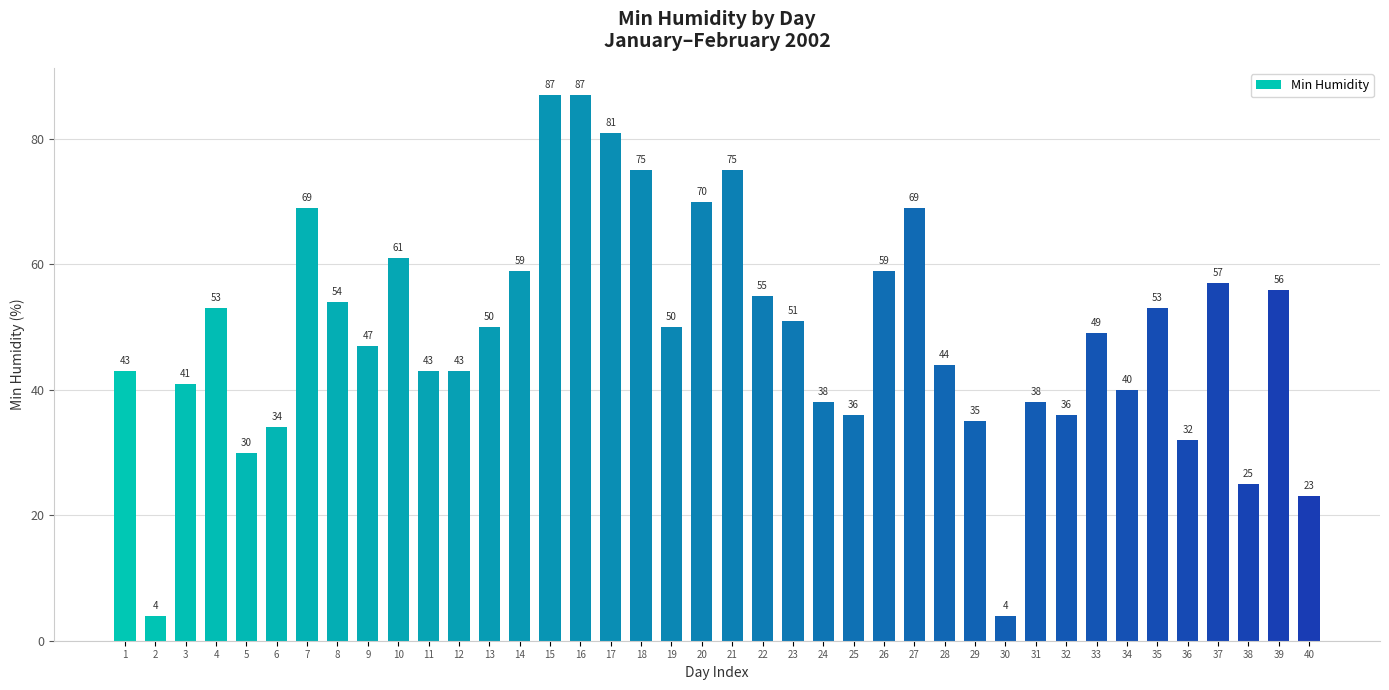

What is the change in value from 4 to 15?

+34